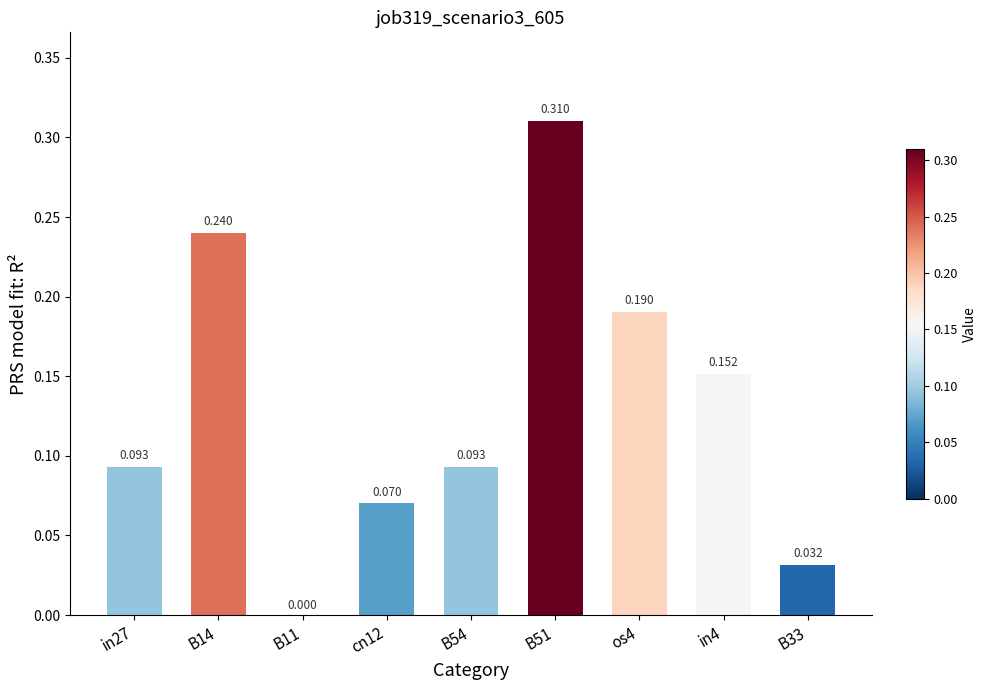

How many values exceed 0?

8